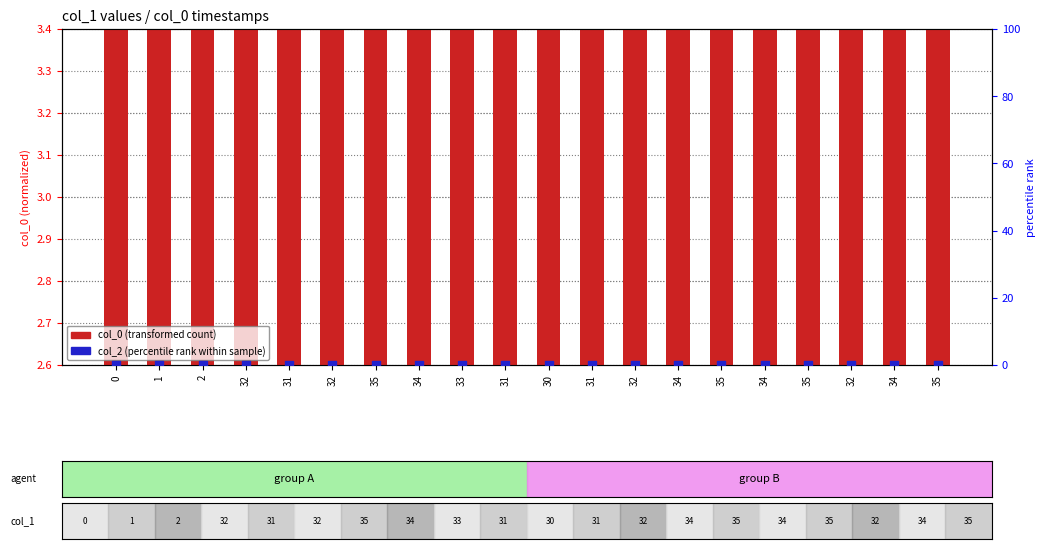

What is the total value across all series at 35?

3.2